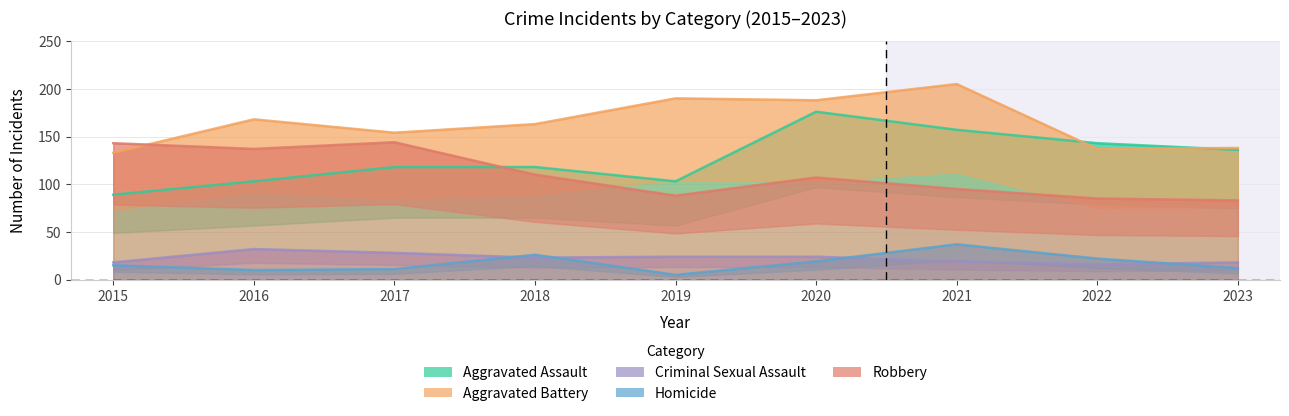

How many lines are shown in the chart?

5